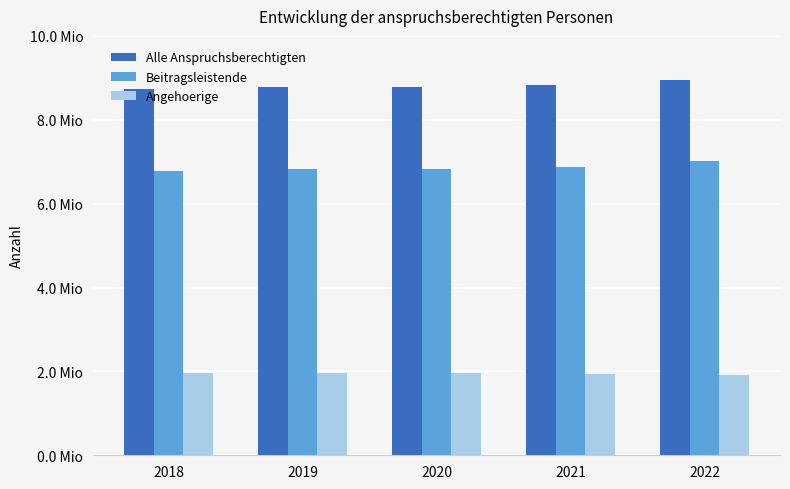

Read the Angehoerige value at 2018, to the nearest 50.

1958300